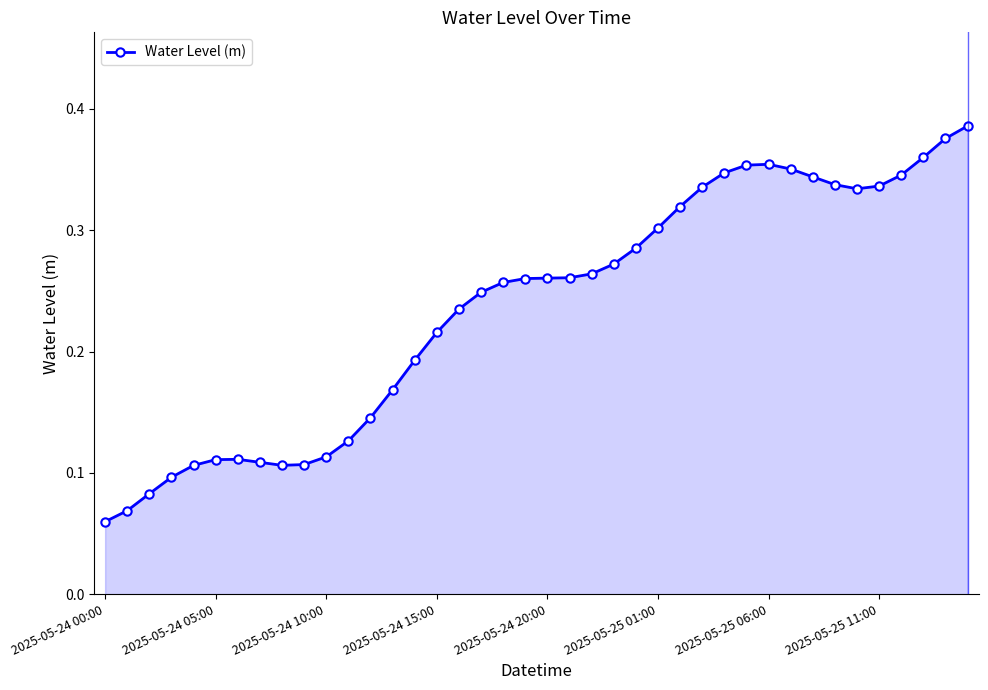

How many values are between 0 and 1?

40